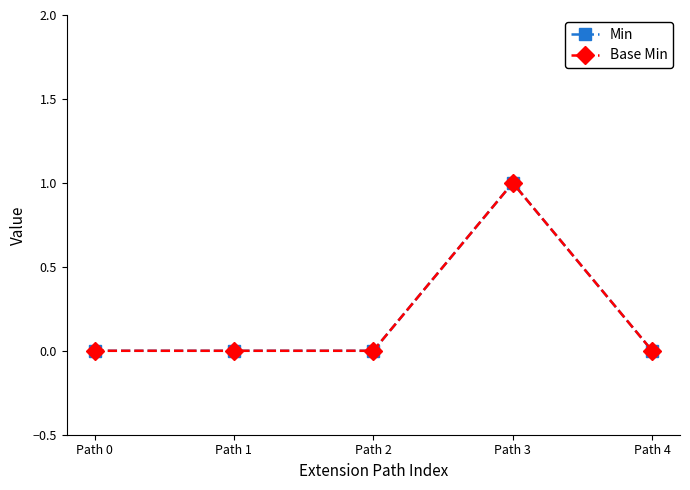

Is it true that Min equals 0 at Path 1?

True